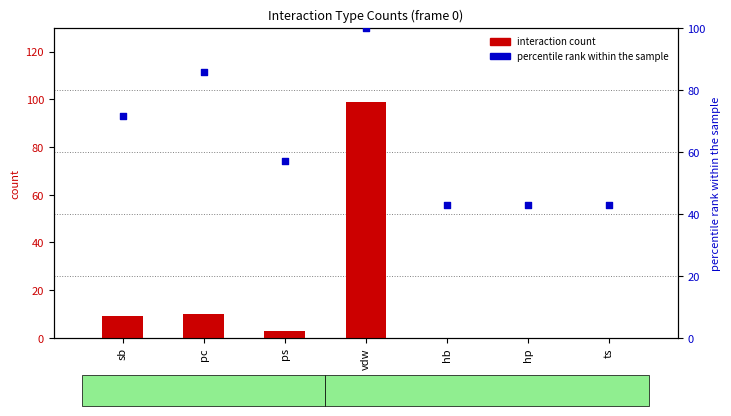

What are all the series names shown in the legend?

interaction count, percentile rank within the sample